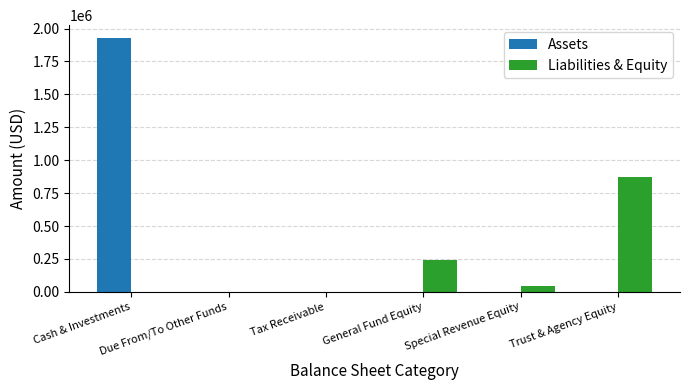

What is the maximum value for Liabilities & Equity?

875473